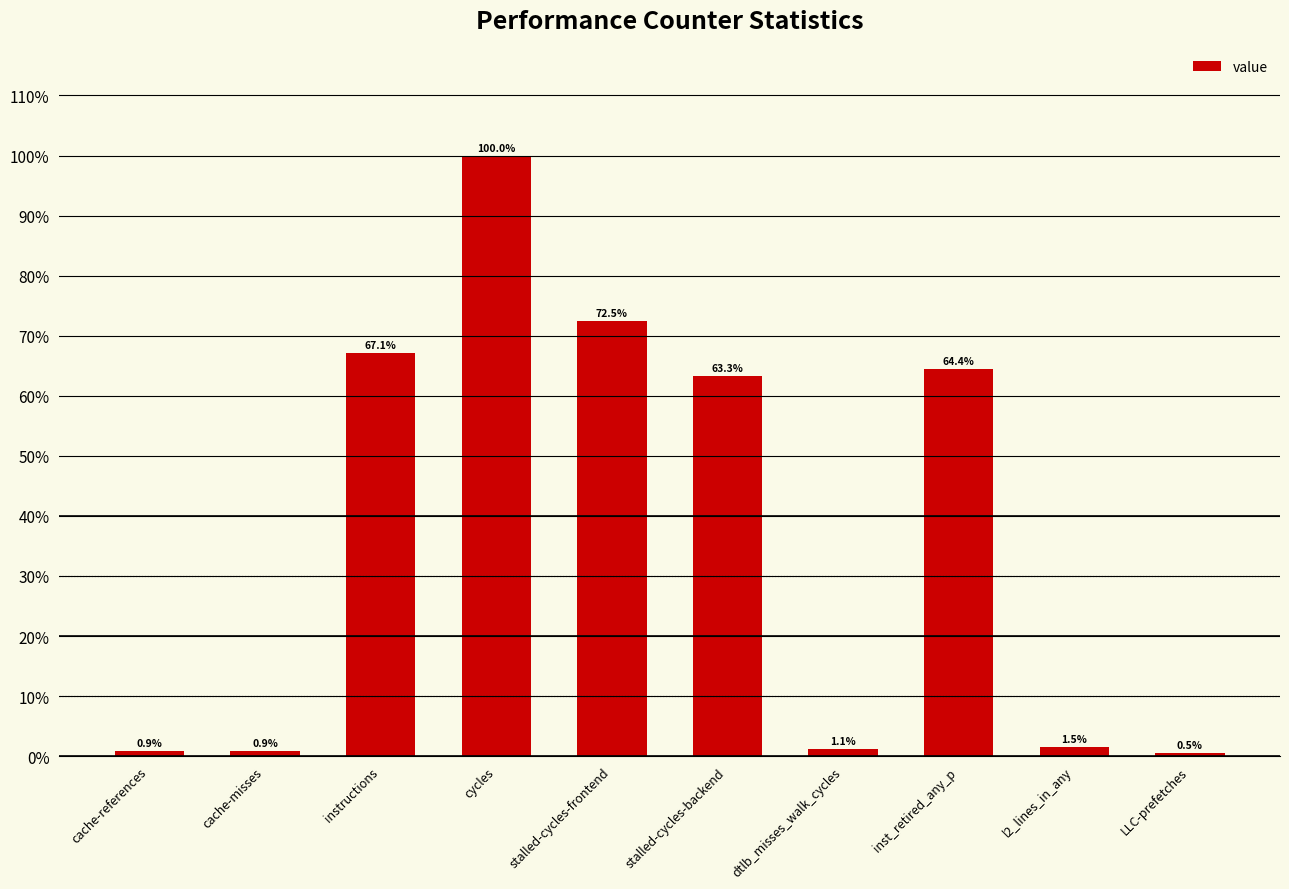

What is the sum of the values at dtlb_misses_walk_cycles and instructions?

41980432489